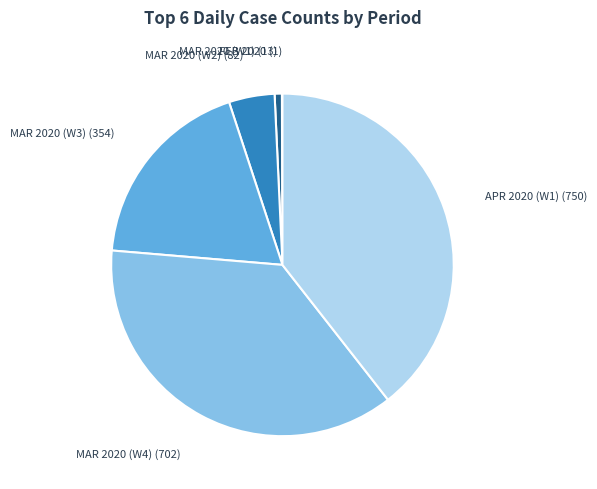

Is there a majority slice in this chart?

No